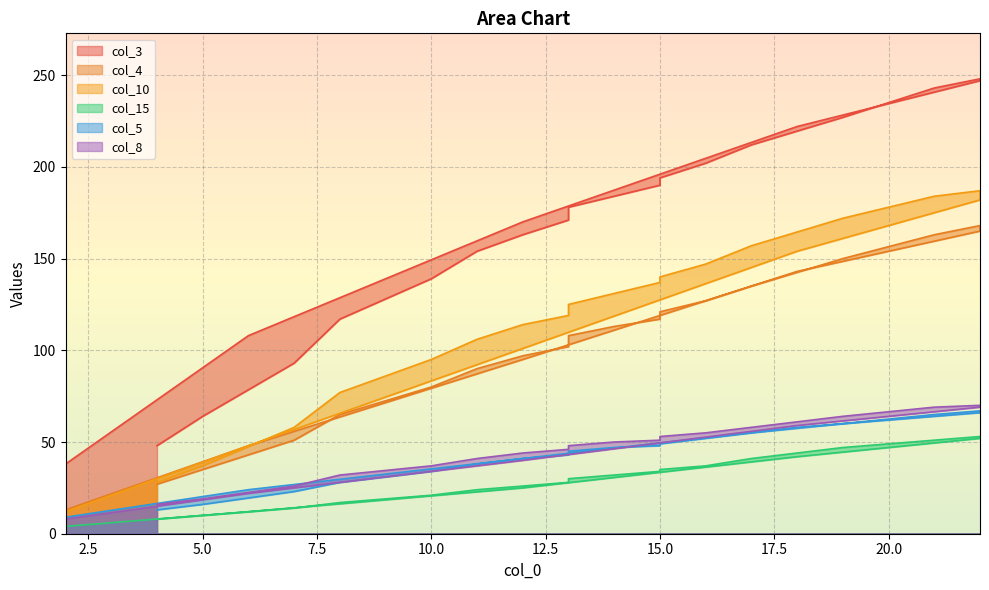

At which label is col_3 closest to 143?

10